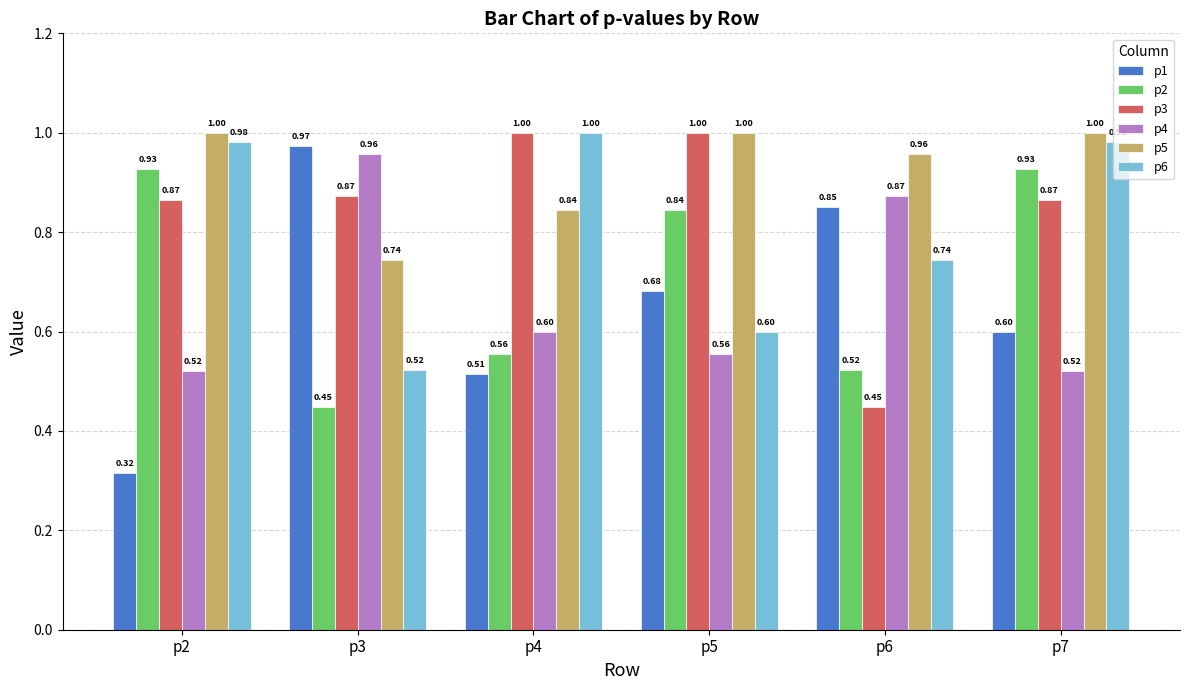

Which series changed the most between p3 and p6?

p3